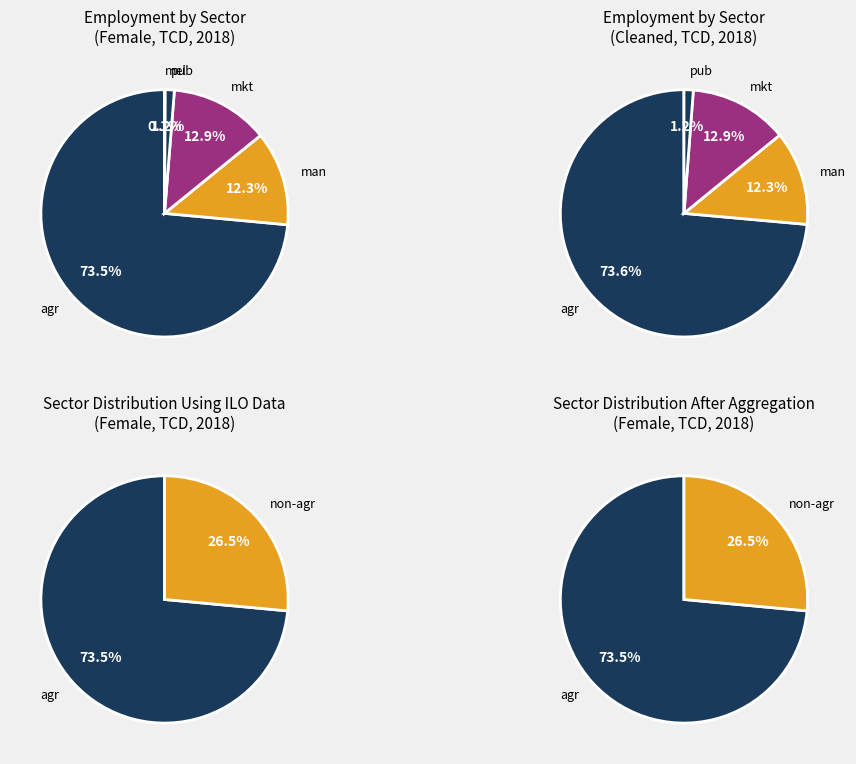

Is there a majority slice in this chart?

Yes